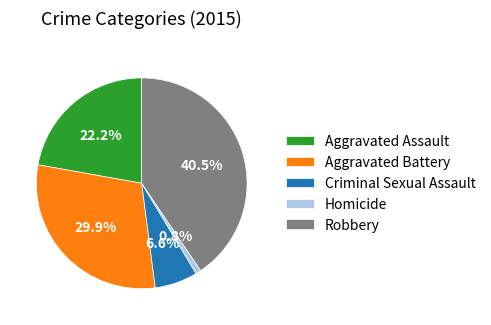

What is the total percentage of Homicide and Aggravated Assault?

23.0%